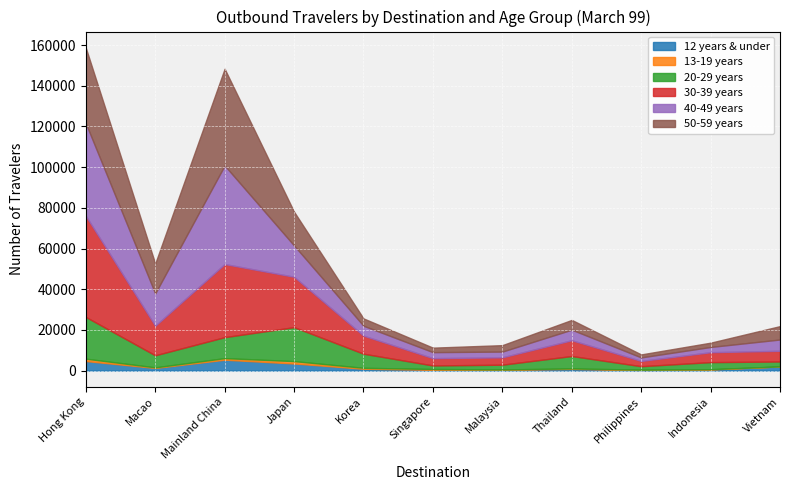

At which label does 13-19 years first exceed 293?

Hong Kong